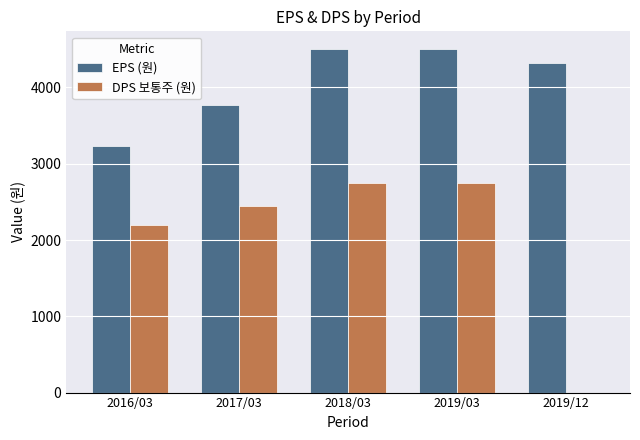

Is the value of EPS (원) at 2018/03 greater than the value of DPS 보통주 (원) at 2018/03?

Yes